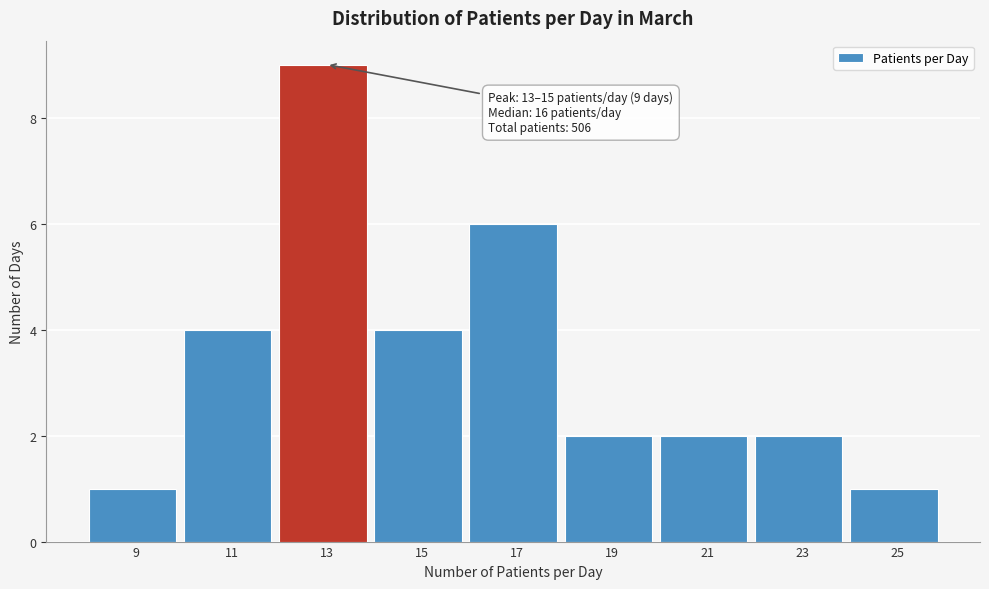

Reading left to right, transcribe all the data shown in this chart.

9=1	11=4	13=9	15=4	17=6	19=2	21=2	23=2	25=1